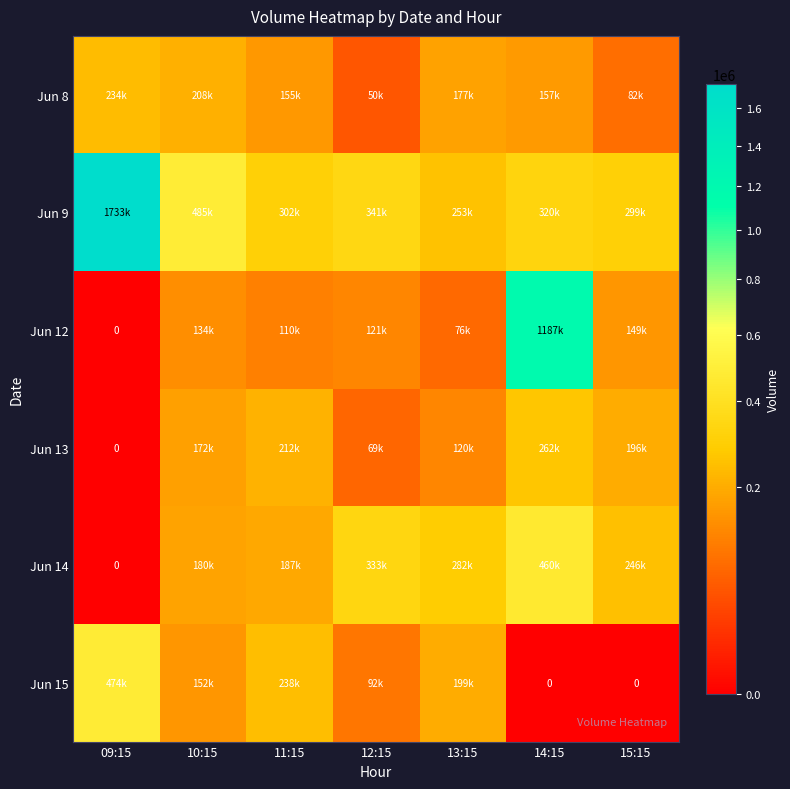

At which label does Jun 15 reach its minimum?

14:15